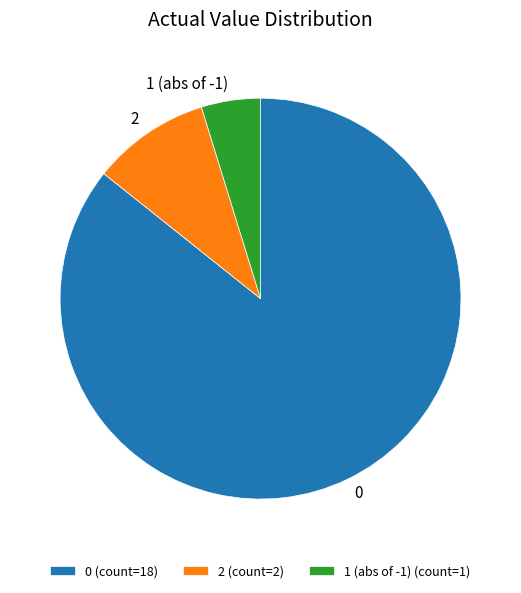

Which slice is the largest?

0 (count=18)